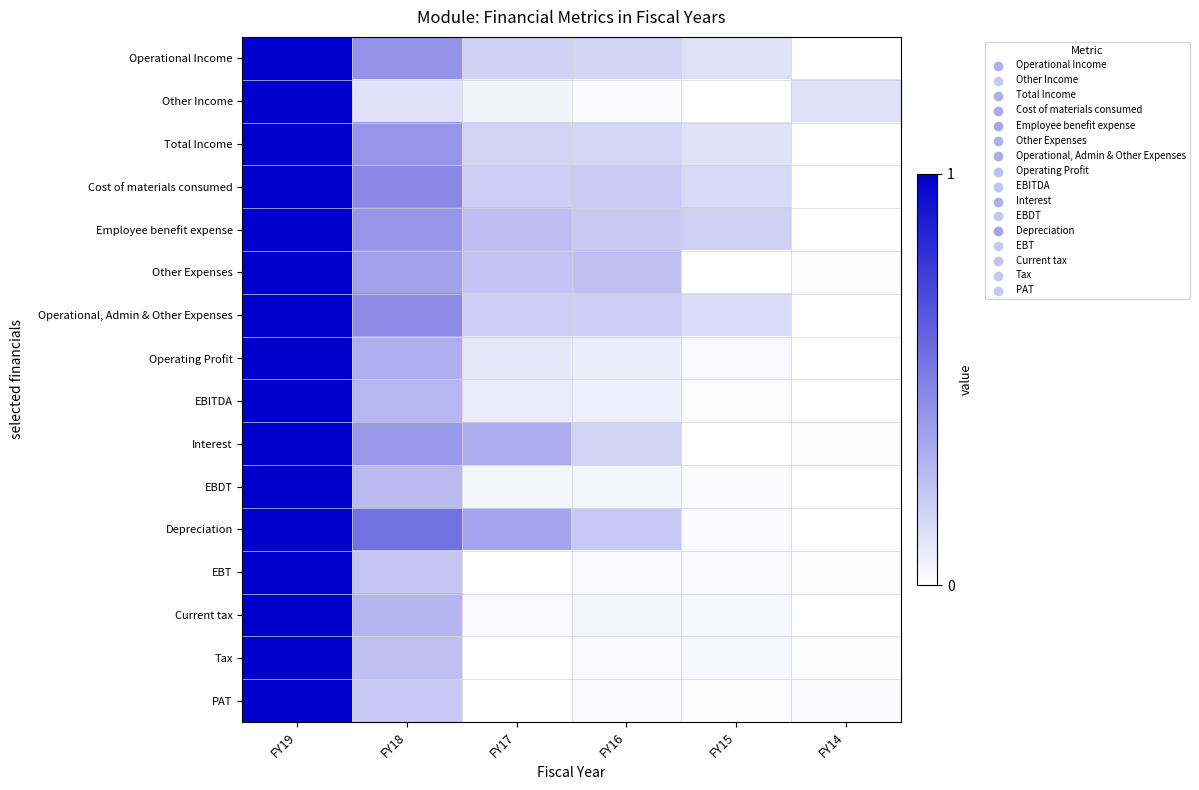

At FY17, list the series in order from largest to smallest.

Depreciation, Interest, Employee benefit expense, Other Expenses, Operational, Admin & Other Expenses, Cost of materials consumed, Operational Income, Total Income, Operating Profit, EBITDA, Other Income, EBDT, Current tax, EBT, Tax, PAT